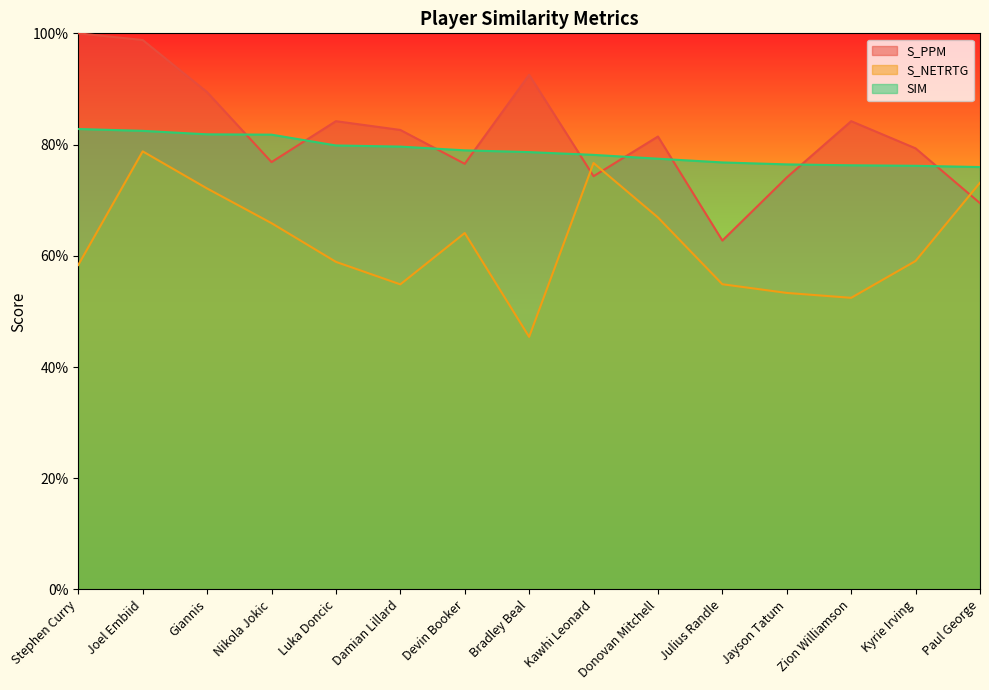

What is the label of the 15th point from the right?

Stephen Curry